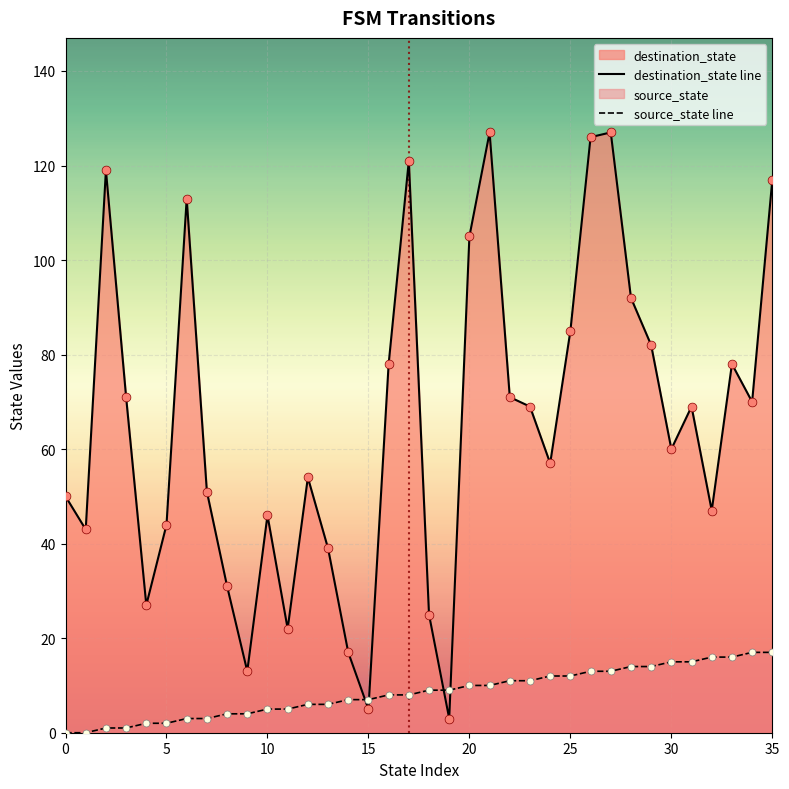

Which series contains the highest Y value?

destination_state line